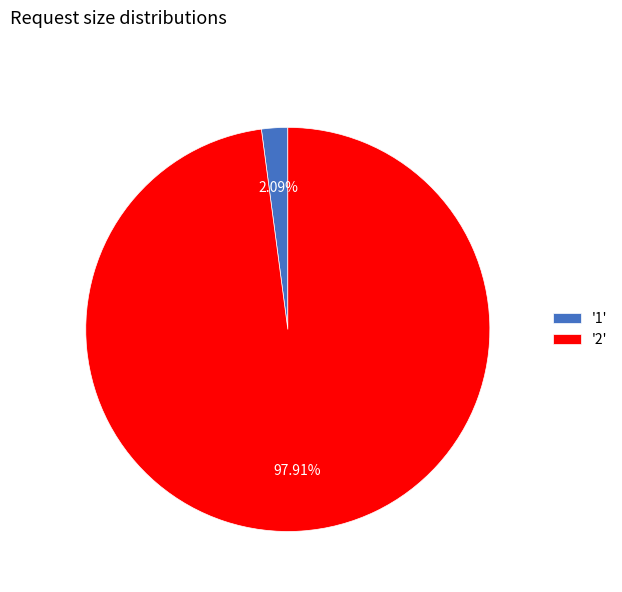

Between '1' and '2', which is larger?

'2'